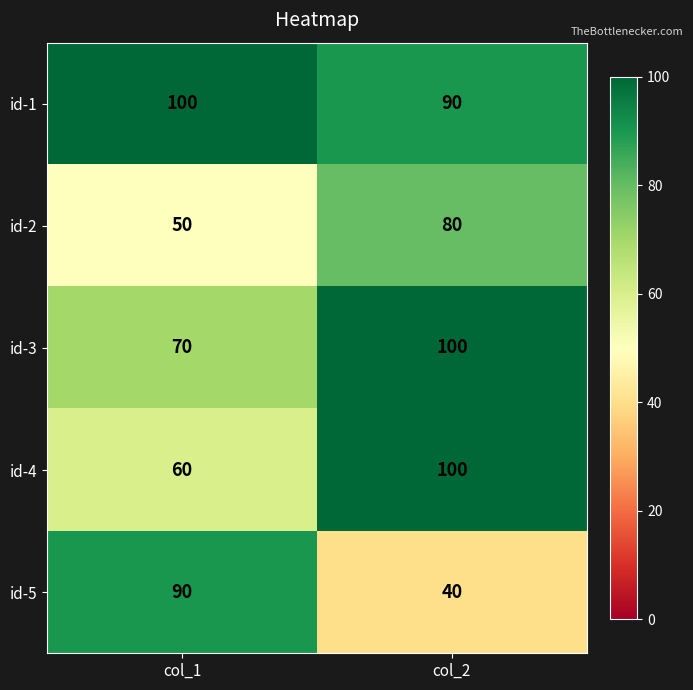

The value of id-3 at col_2 is 100. True or false?

True